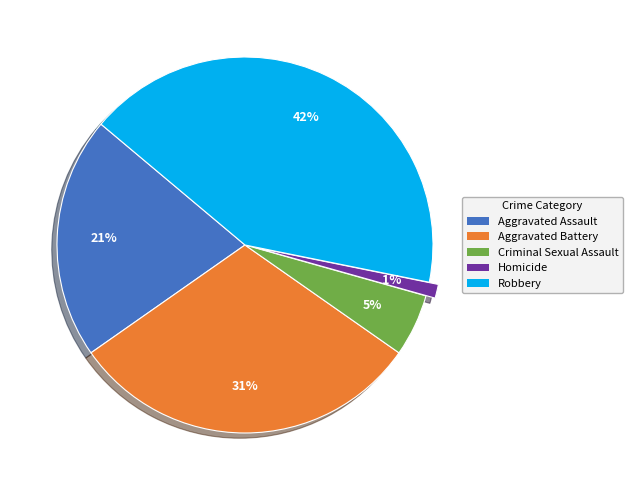

Which category has the biggest portion of the pie?

Robbery